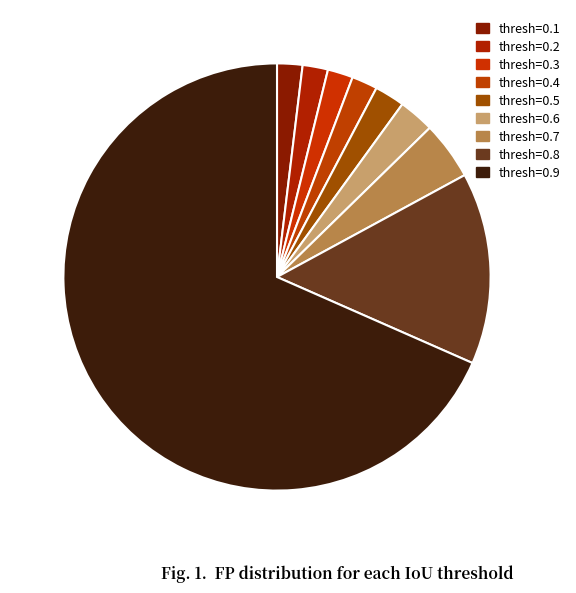

What percentage is the thresh=0.2 slice, to the nearest percent?

2%